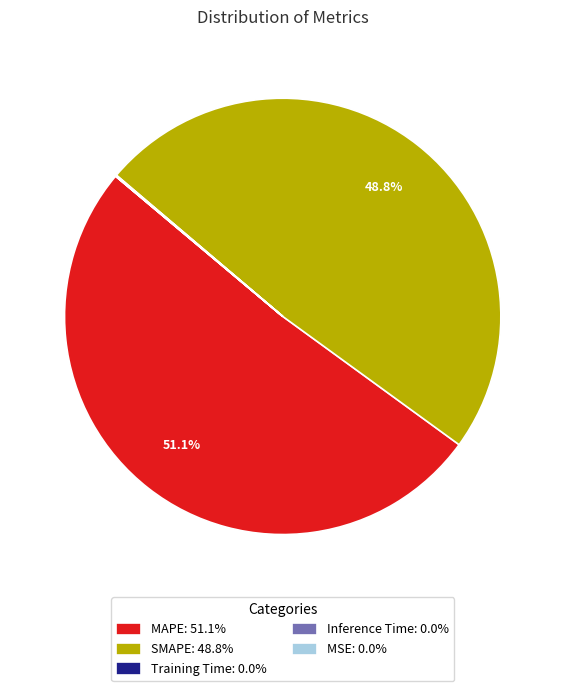

How much of the chart is everything except SMAPE: 48.8%?

51.2%